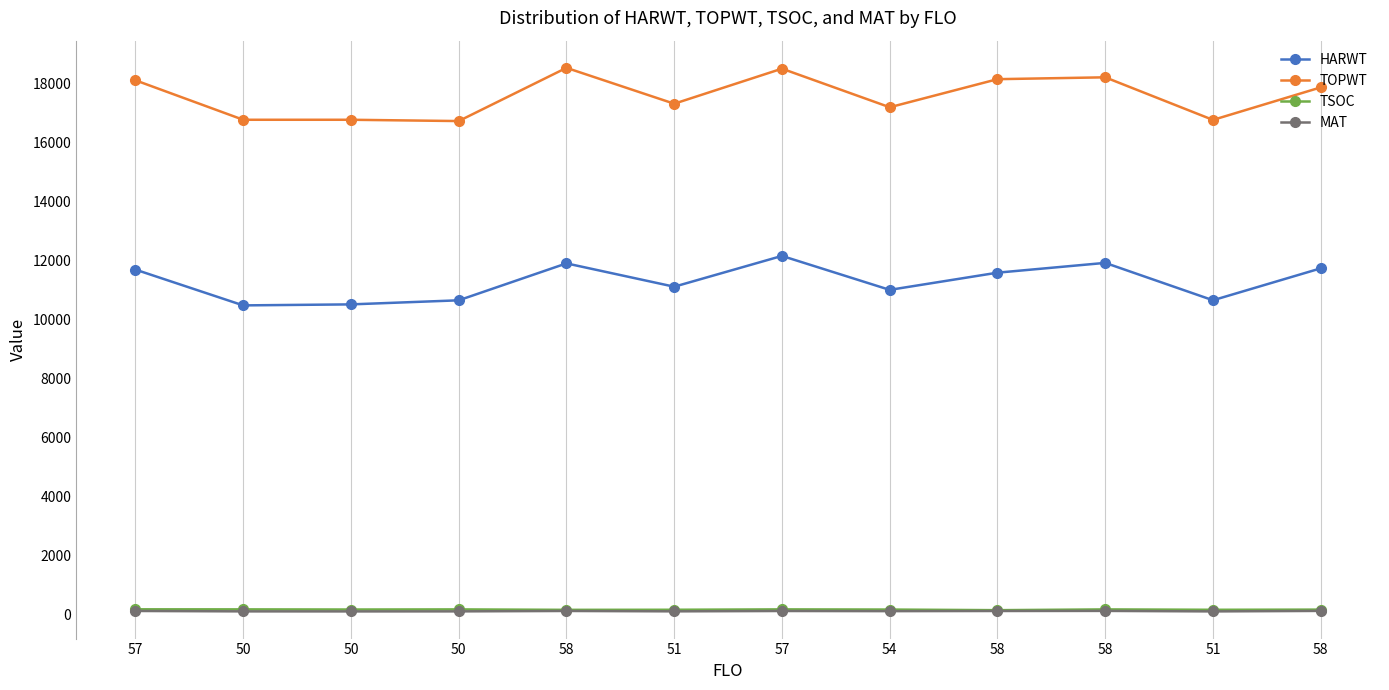

Which has a higher value, 50 or 58?

58